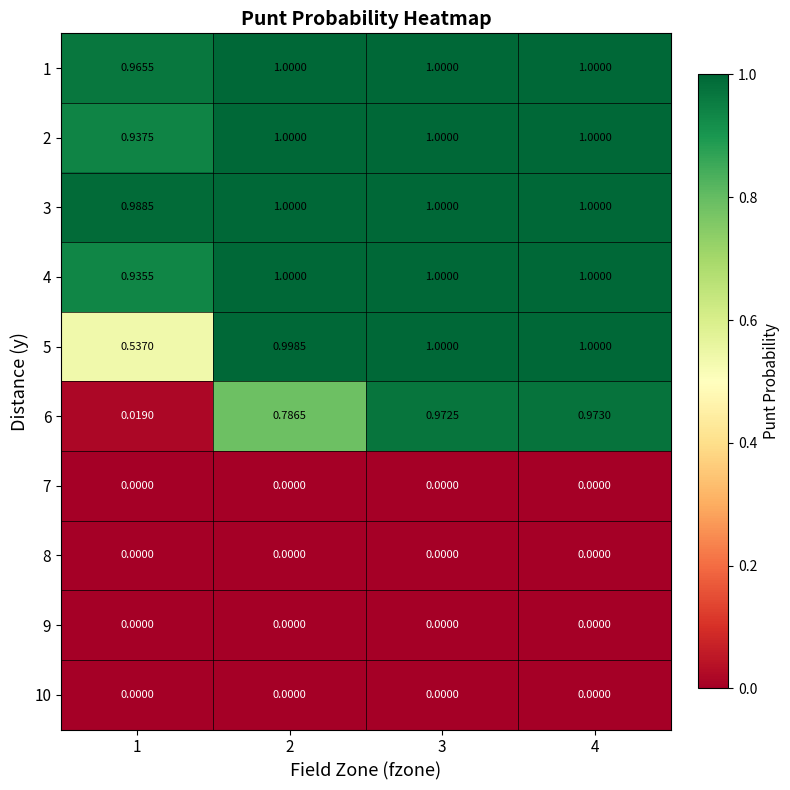

What is the spread (max minus min) of values at 1?

1.0